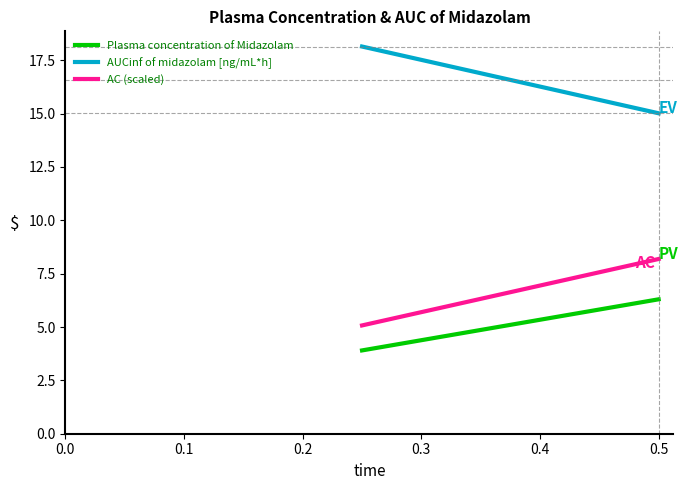

Rank the series at 0.0 from highest to lowest value.

AUCinf of midazolam [ng/mL*h], AC (scaled), Plasma concentration of Midazolam